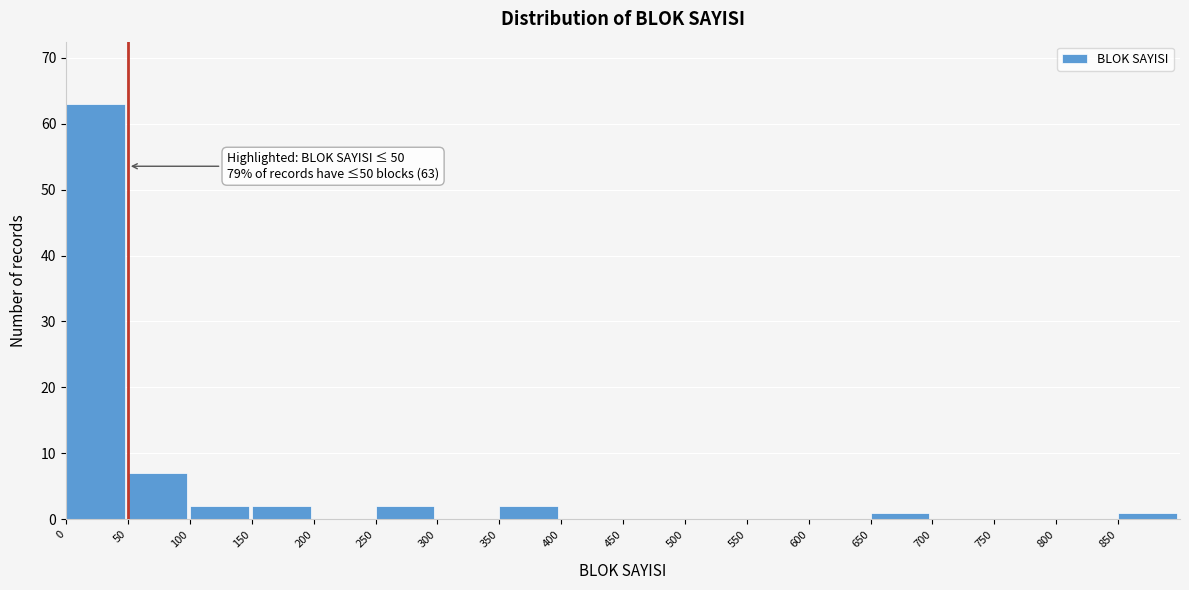

Over which range of the x-axis is the bar tallest?

0 to 50